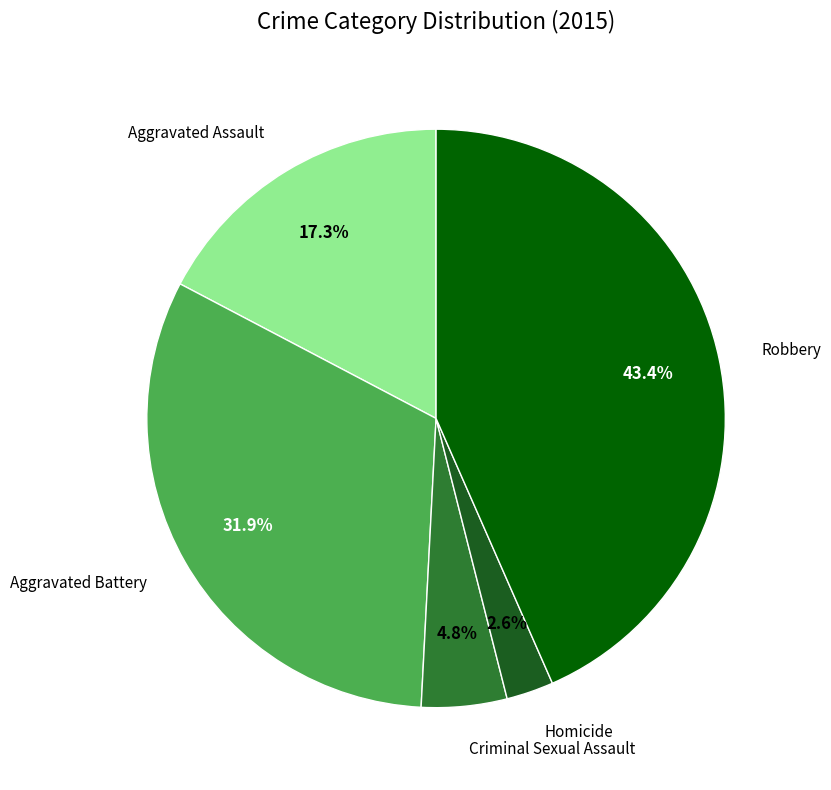

Is there any slice that represents more than half of the pie?

No